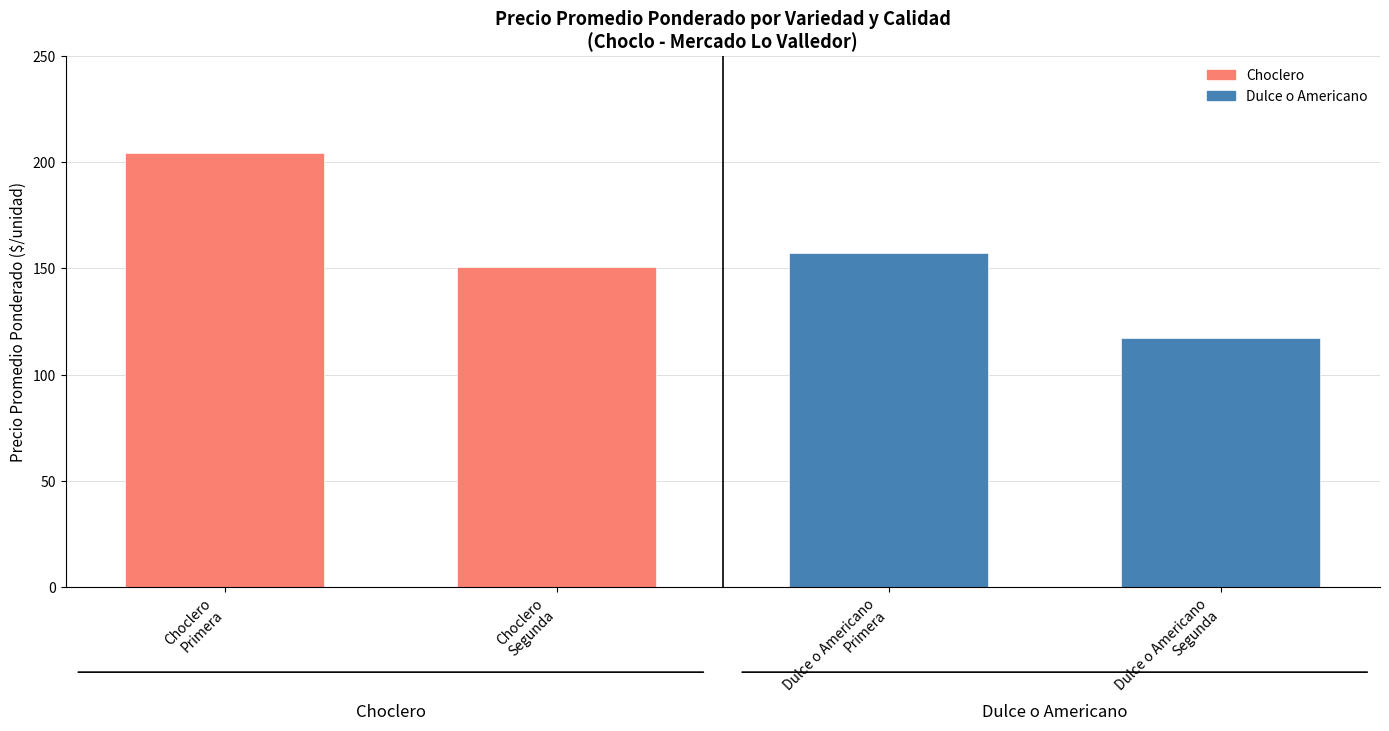

How many data points in Choclero are above 204?

1